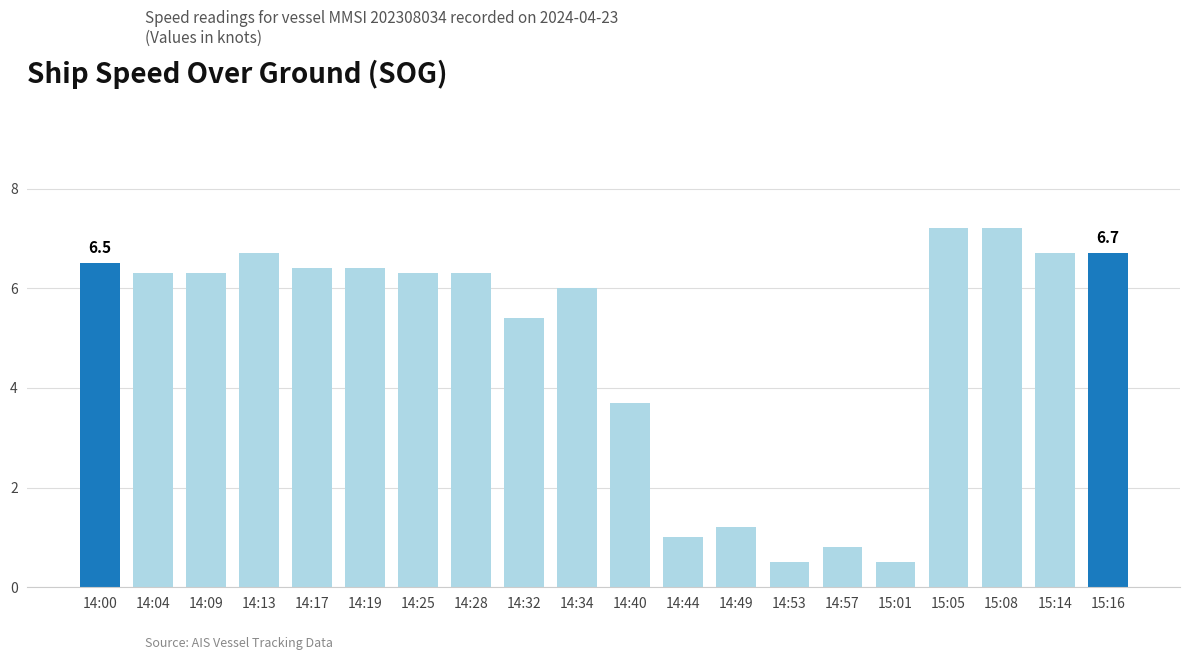

Reading left to right, extract all data points from this chart.

6.5	6.3	6.3	6.7	6.4	6.4	6.3	6.3	5.4	6.0	3.7	1.0	1.2	0.5	0.8	0.5	7.2	7.2	6.7	6.7